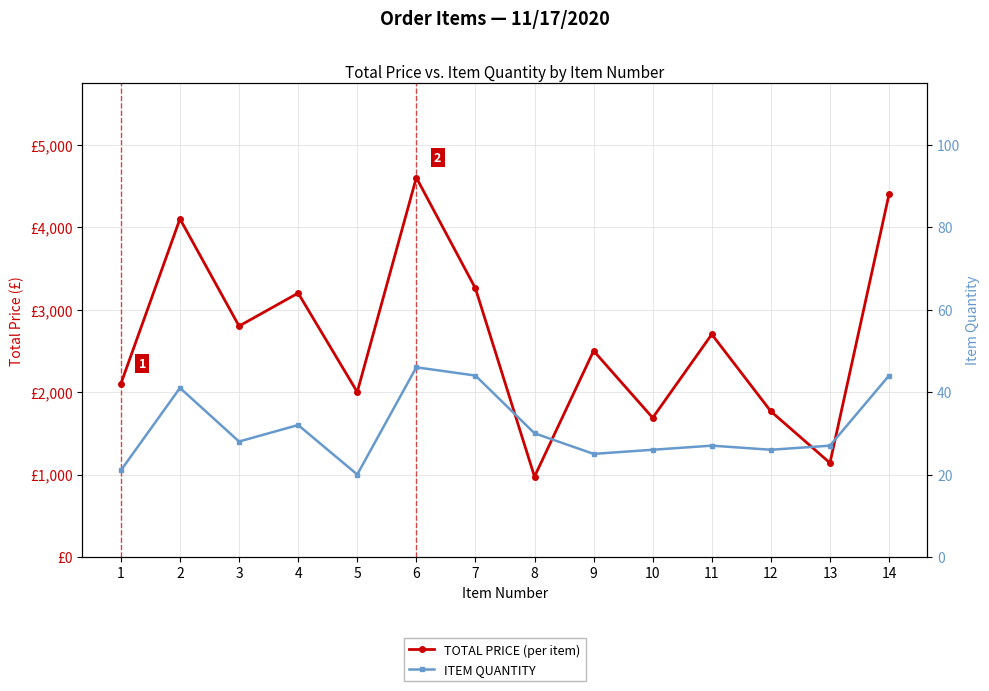

What is the value of the TOTAL PRICE (per item) point at the 2nd from the left?

4100.0